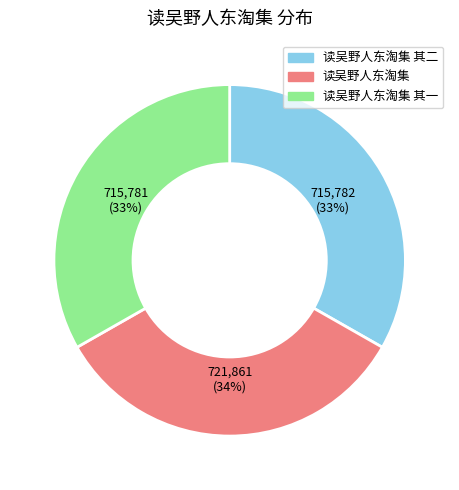

To the nearest percent, what is the combined percentage of 读吴野人东淘集 其二 and 读吴野人东淘集?

67%